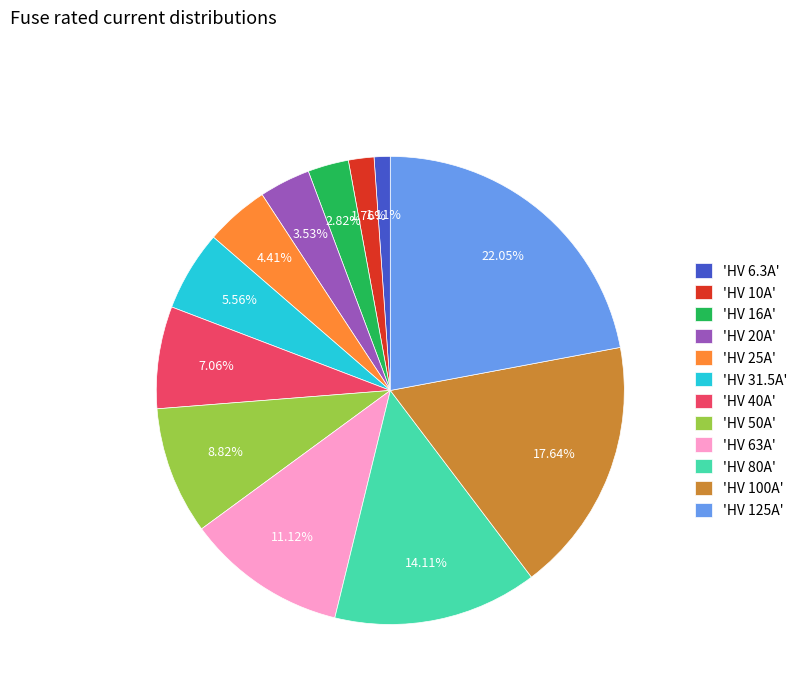

What is the ratio of the value at 'HV 40A' to the value at 'HV 100A'?

0.4